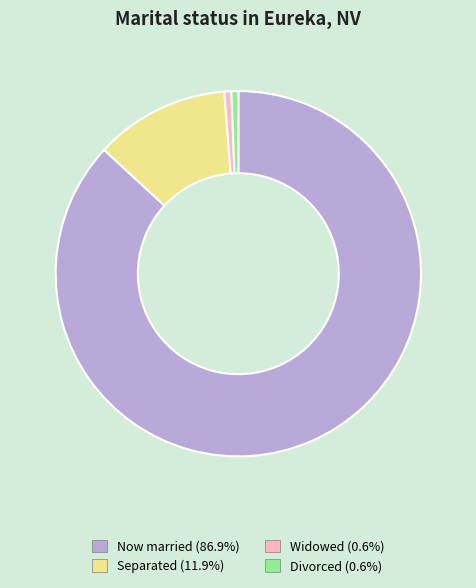

Does Now married (86.9%) account for over 50% of the chart?

Yes